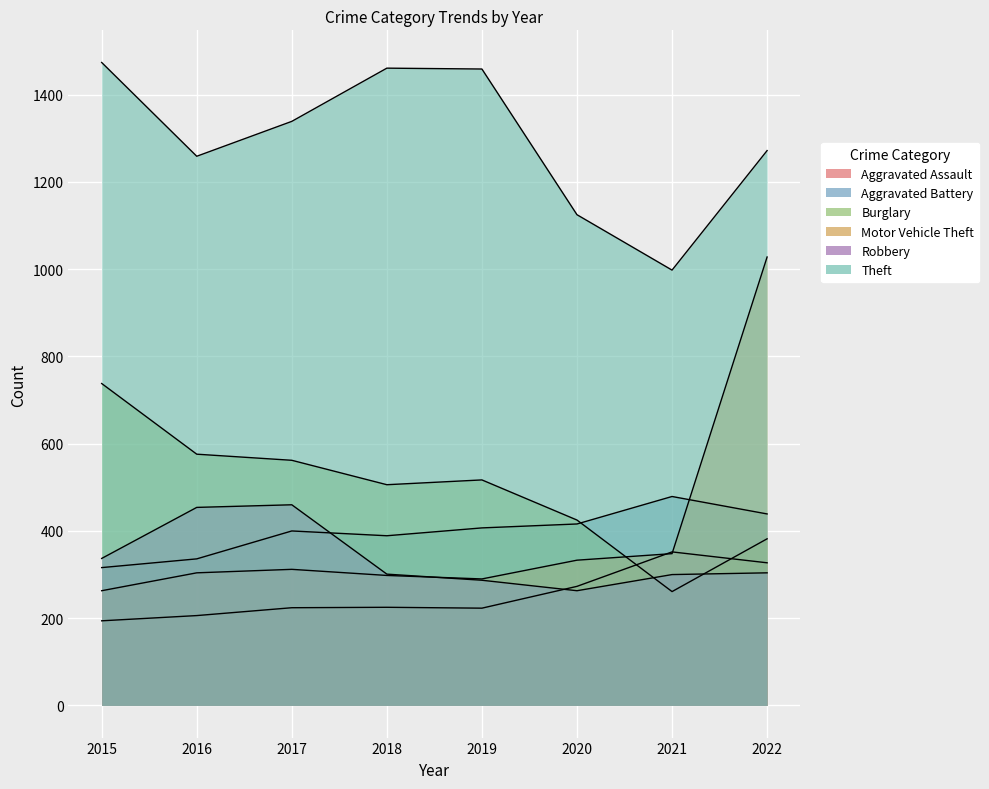

Is it true that Aggravated Battery equals 579 at 2017?

False